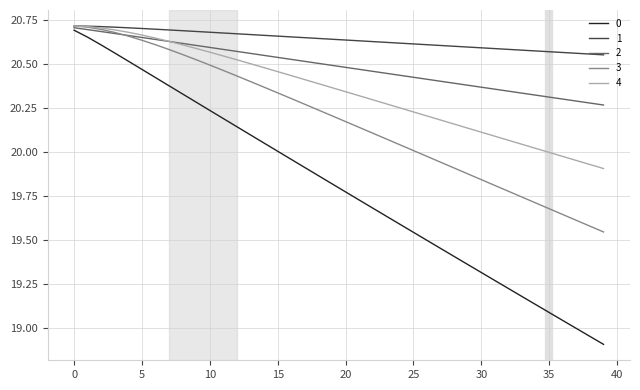

List the series in order of their overall mean, highest first.

1, 2, 4, 3, 0